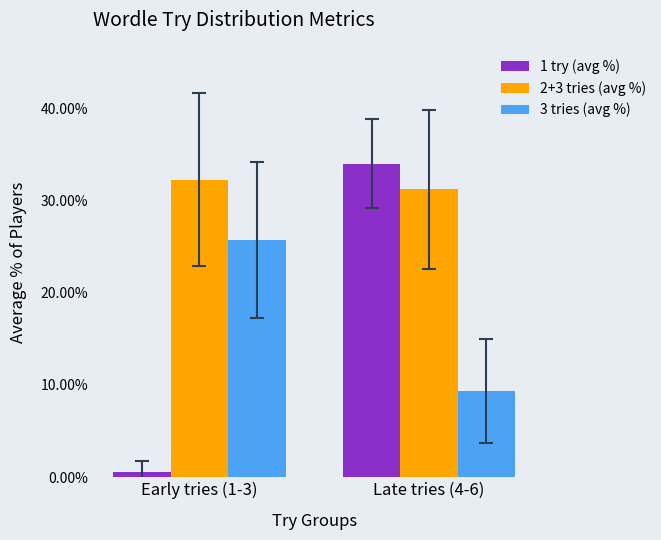

What is the maximum value shown in the chart?

34.0